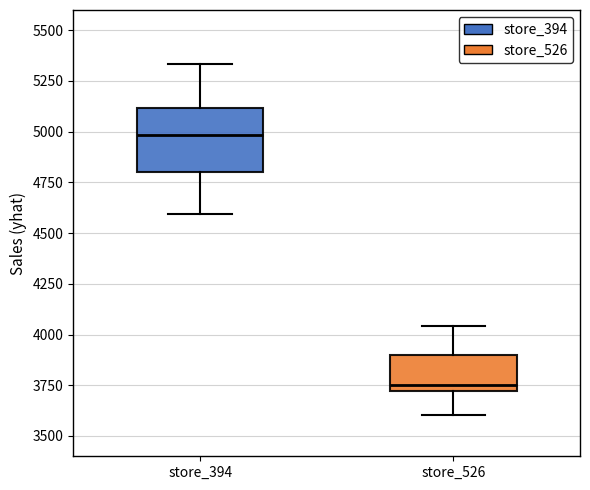

Where is the upper edge of the box for store_394 on the y-axis? The values are not printed on the chart, so give them approximately, as read against the axis.

5100